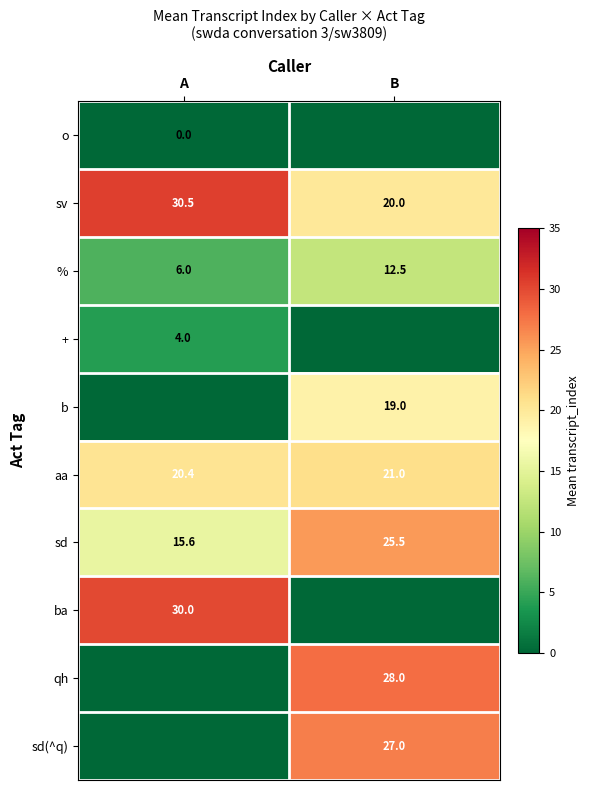

True or false: b has a value of 12.1 at B.

False